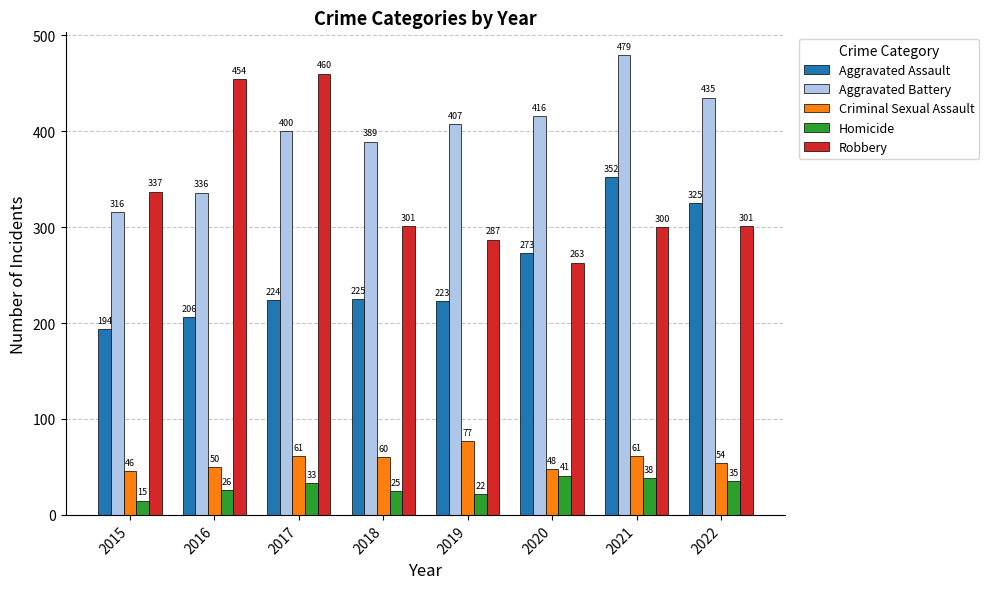

What is the spread (max minus min) of values at 2015?

322